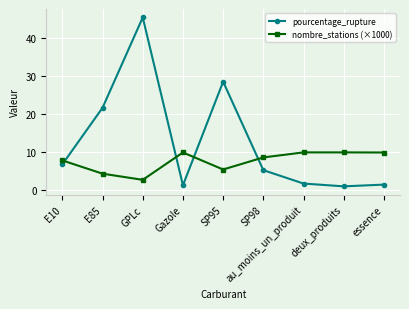

What is the difference between the second highest and second lowest values in the nombre_stations (×1000) series?

5.6